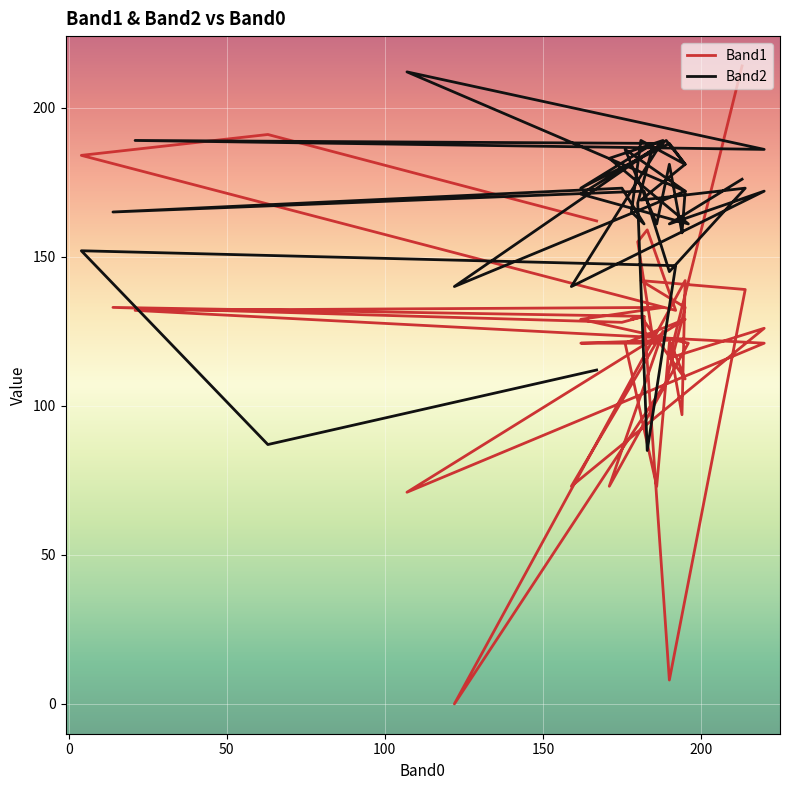

Which series ends up on top after the final intersection of Band2 and Band1?

Band1